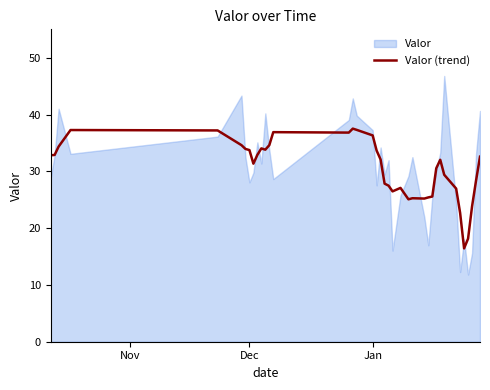

Count the number of categories in the chart.

39